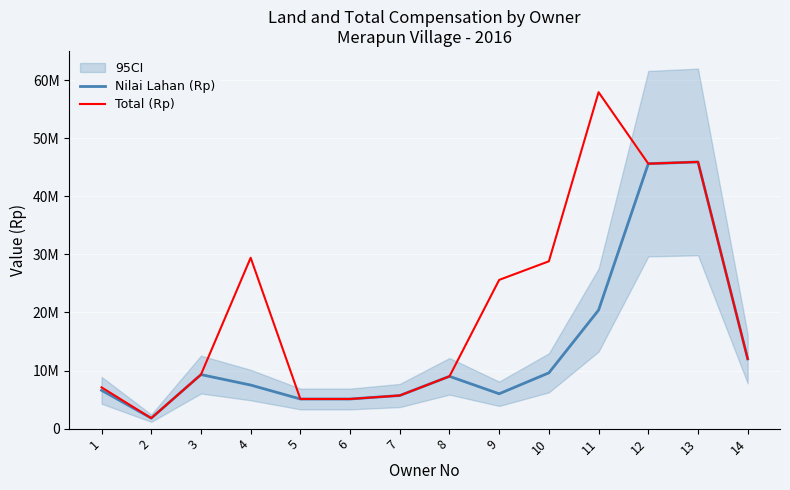

How many interior local peaks does the Nilai Lahan (Rp) series have?

3